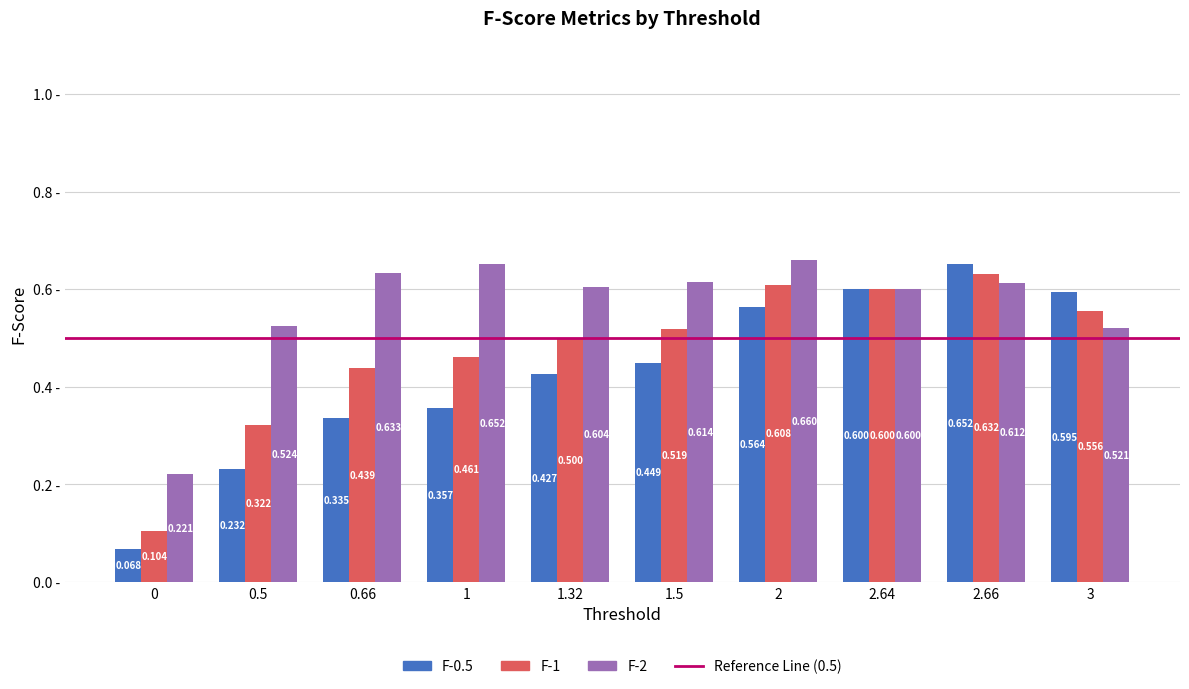

What is the label of the 6th bar from the right?

1.32